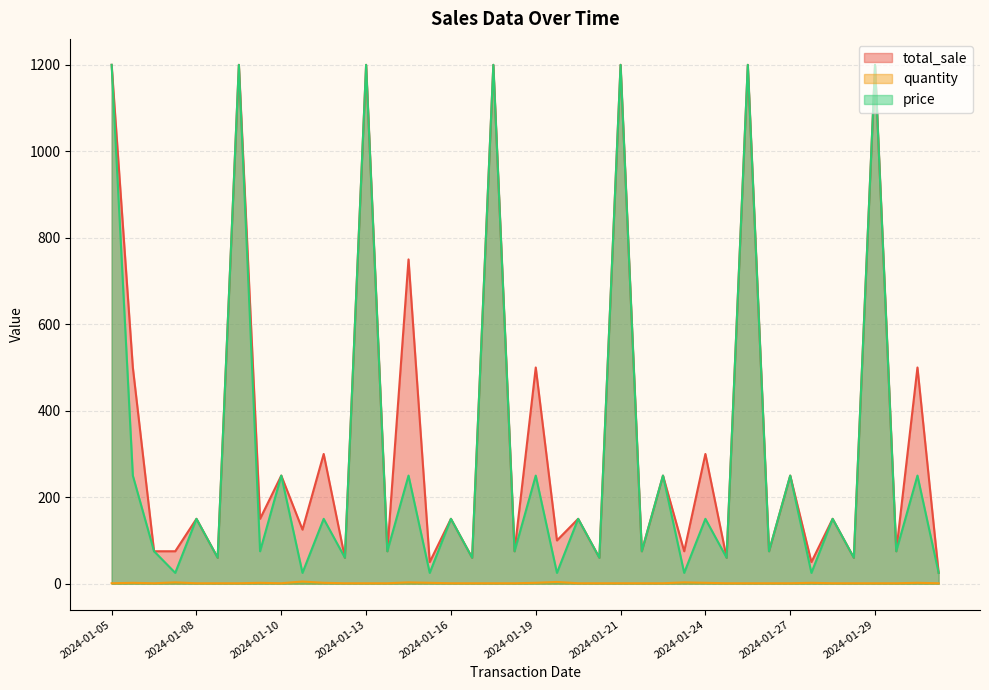

What are all the series names shown in the legend?

total_sale, quantity, price